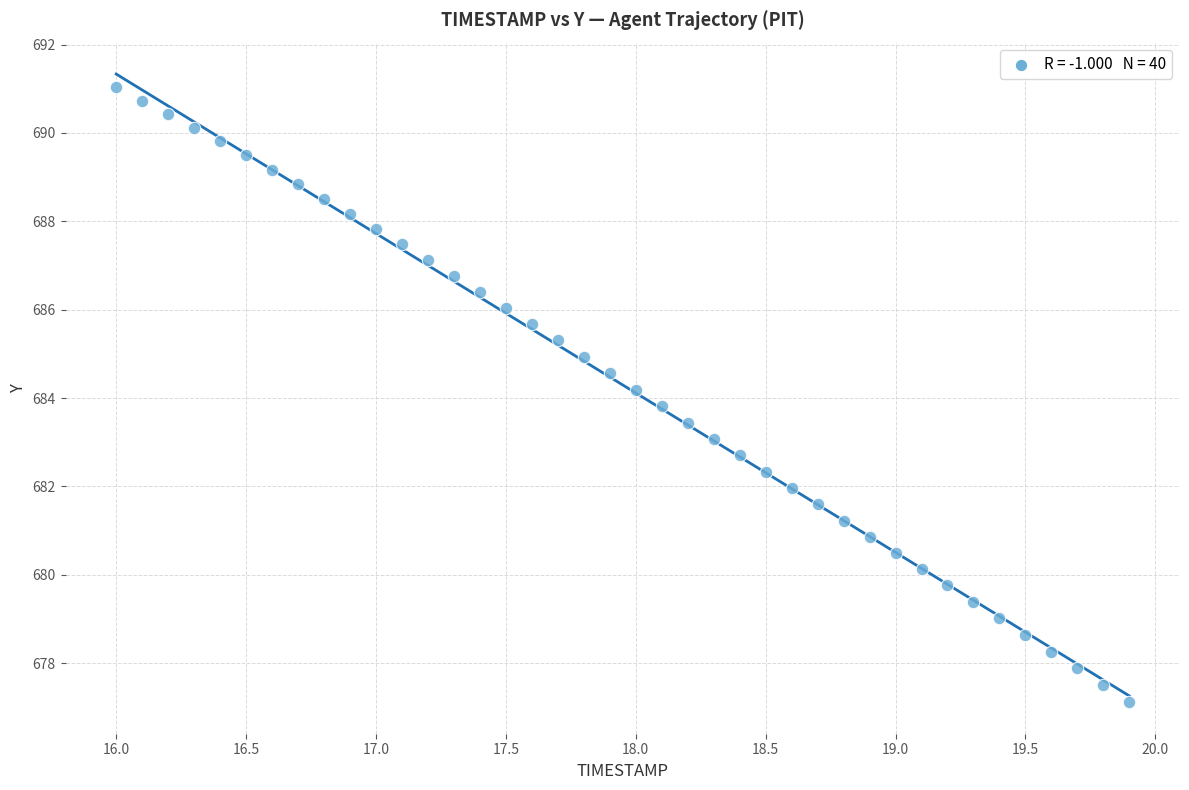

What is the range of X values (max minus min)?

3.9